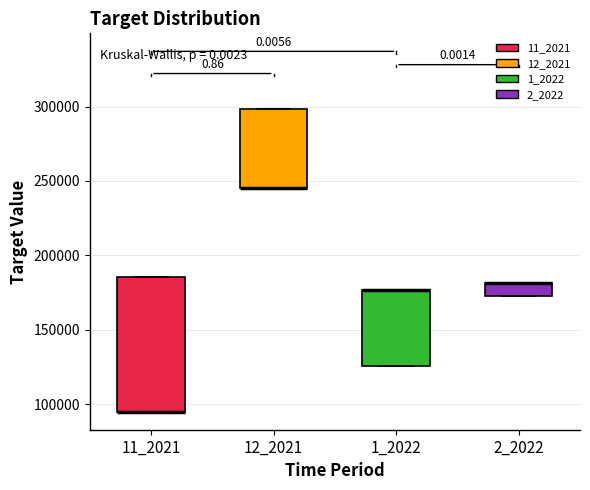

Which box is the tallest, from its lower edge to its upper edge?

11_2021